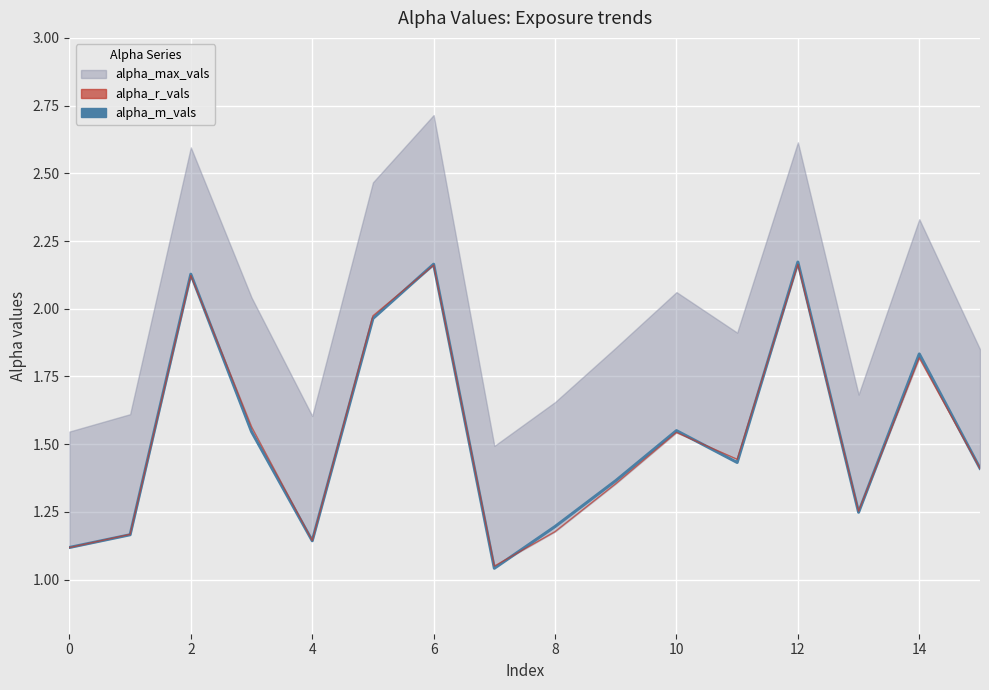

What is the difference between the maximum and minimum values in the alpha_m_vals series?

1.1